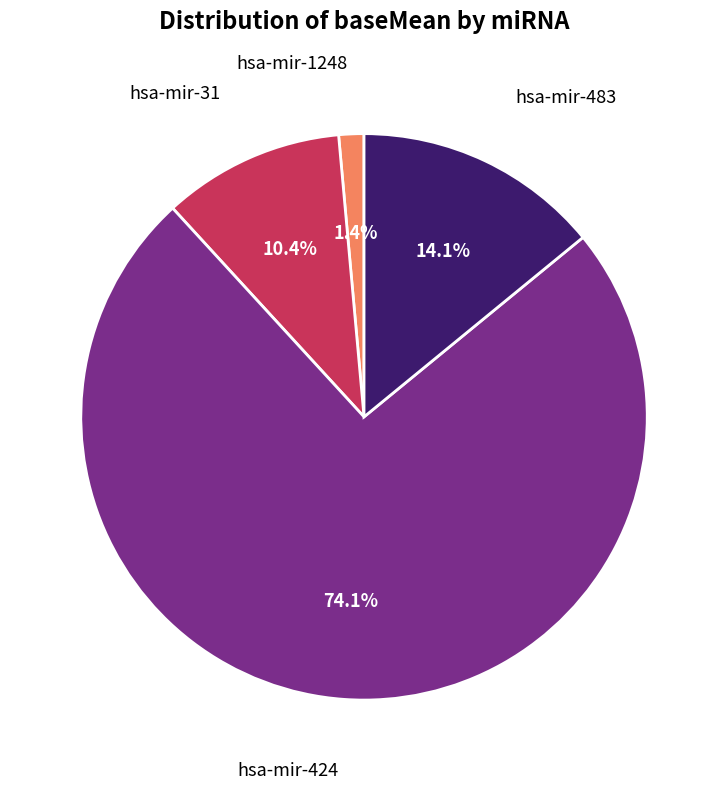

Does any single category account for the majority?

Yes